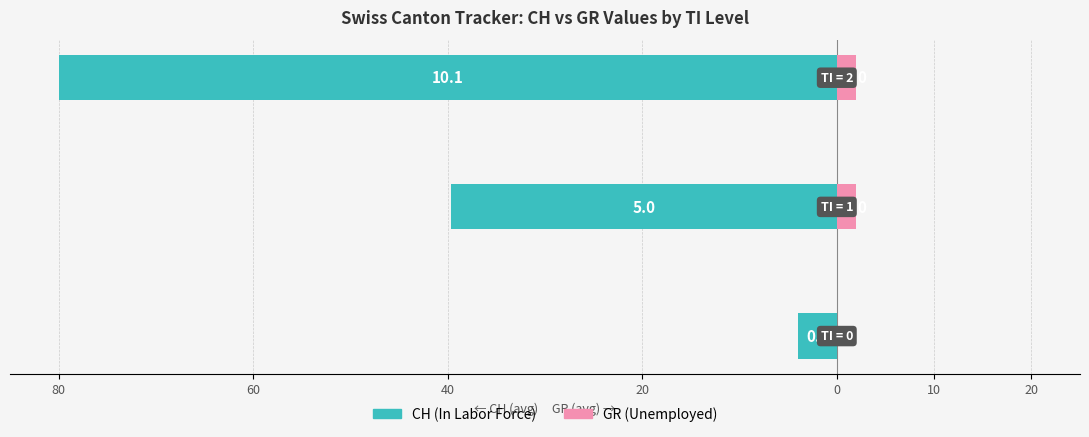

The CH (In Labor Force) series shows -80.0 at 40. True or false?

True